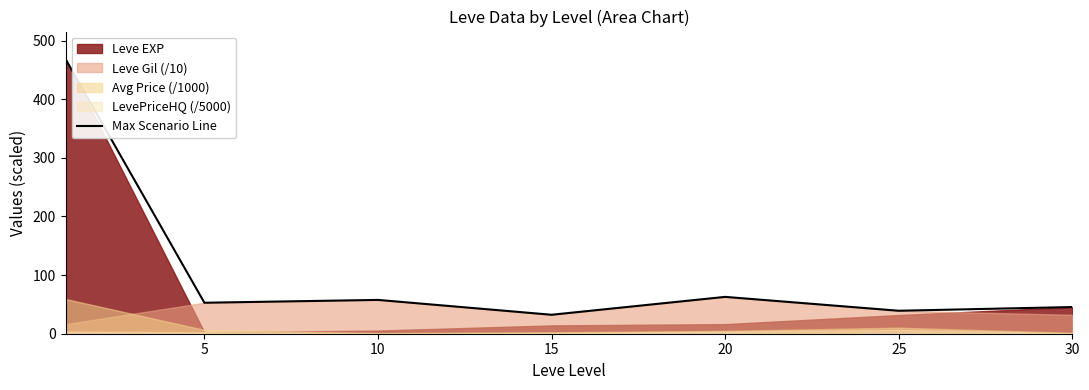

Reading left to right, list all the values displayed in this chart.

0=468.5	5=52.8	10=57.7	15=32.3	20=62.8	25=39.2	30=45.5